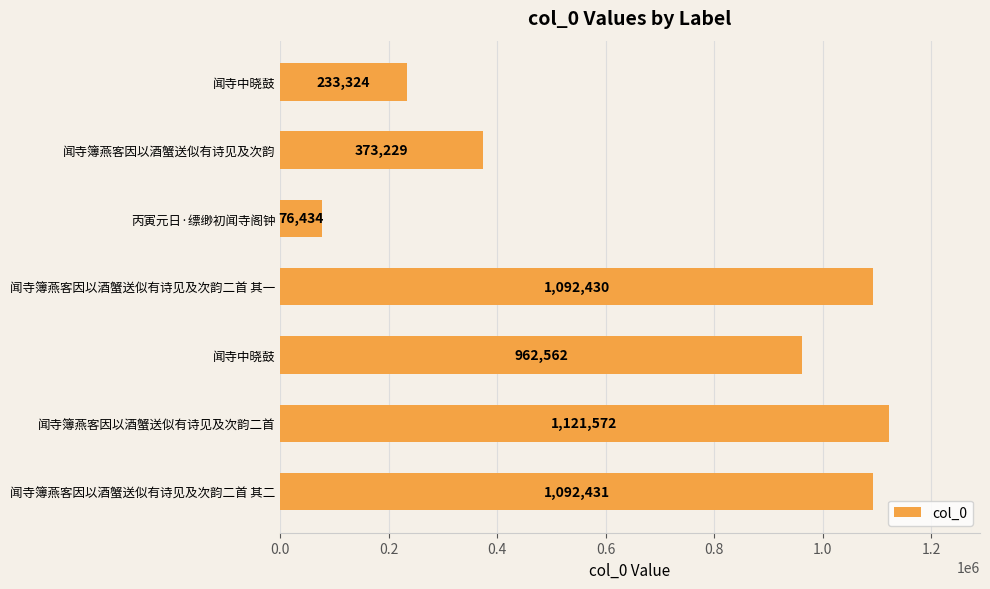

How many data points are less than 962562?

3